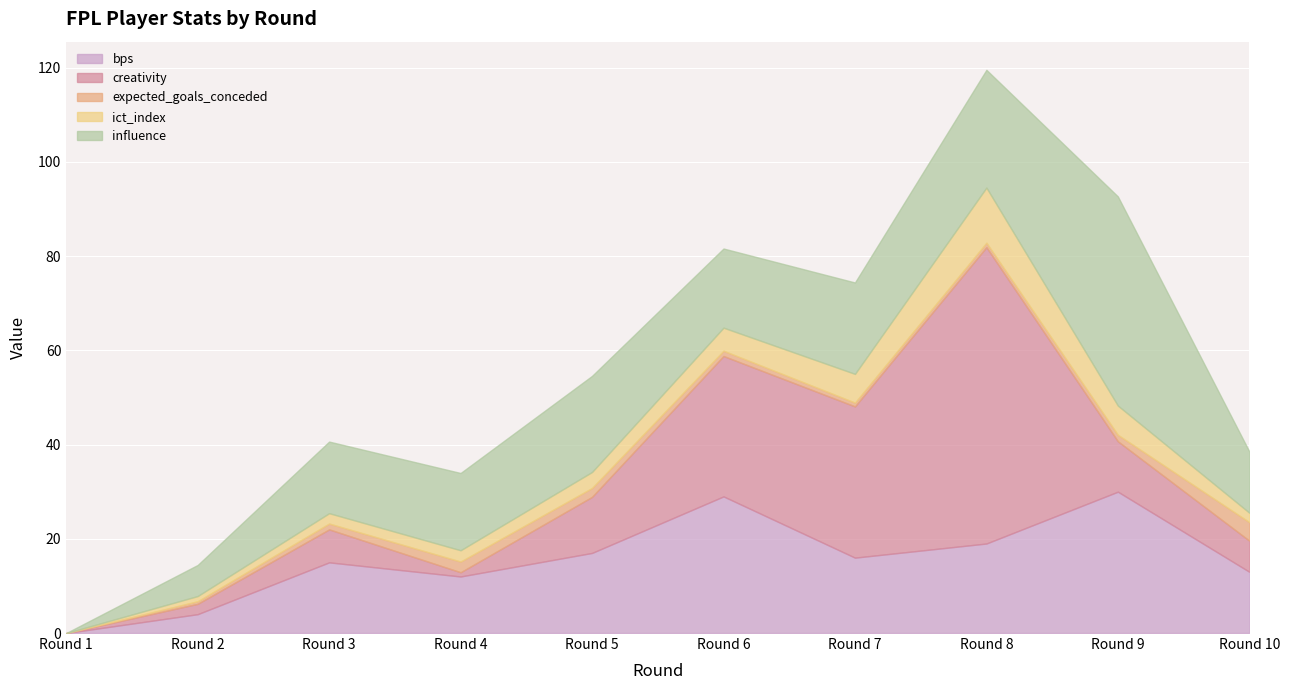

True or false: expected_goals_conceded and influence cross at least once.

False